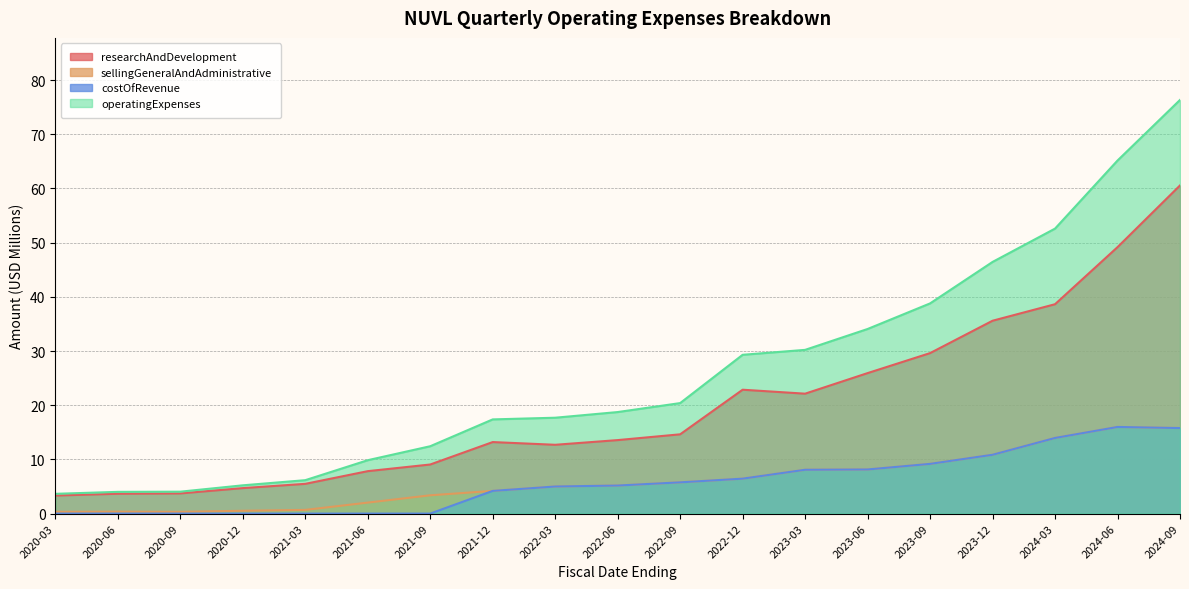

The costOfRevenue series shows 4.2 at 2021-12. True or false?

True